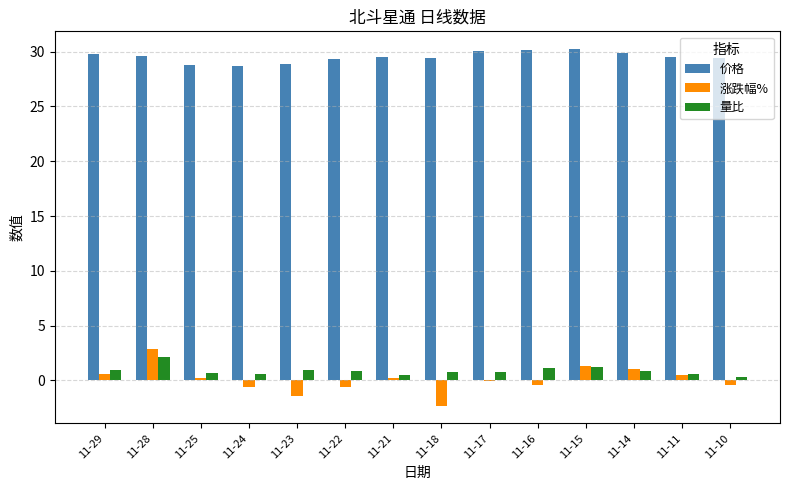

What value does the 涨跌幅% series have at 11-23?

-1.4